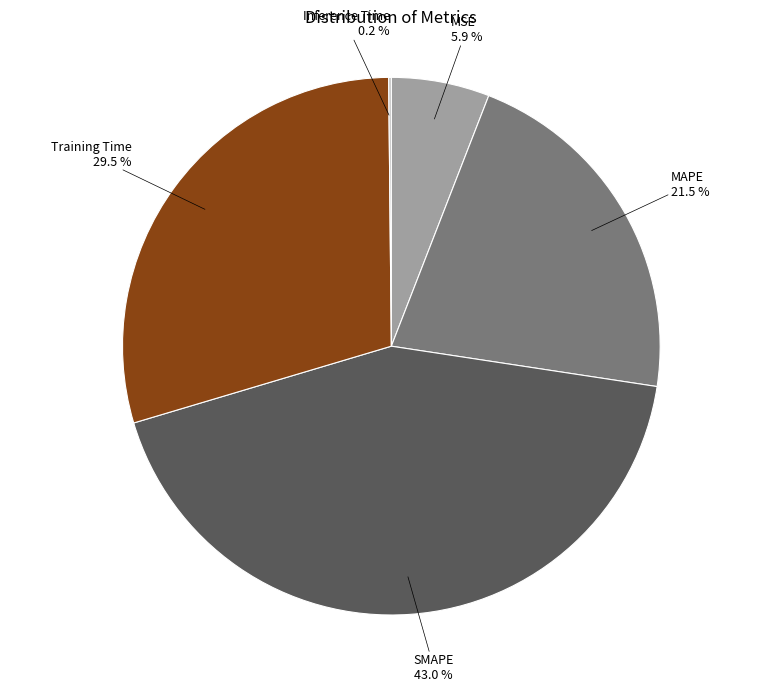

Does any single category account for the majority?

No